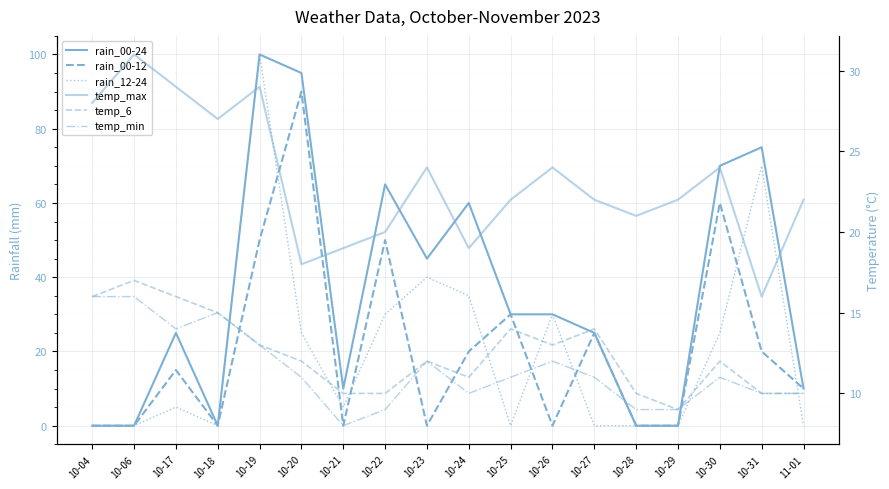

What is the total value across all series at 10-19?

305